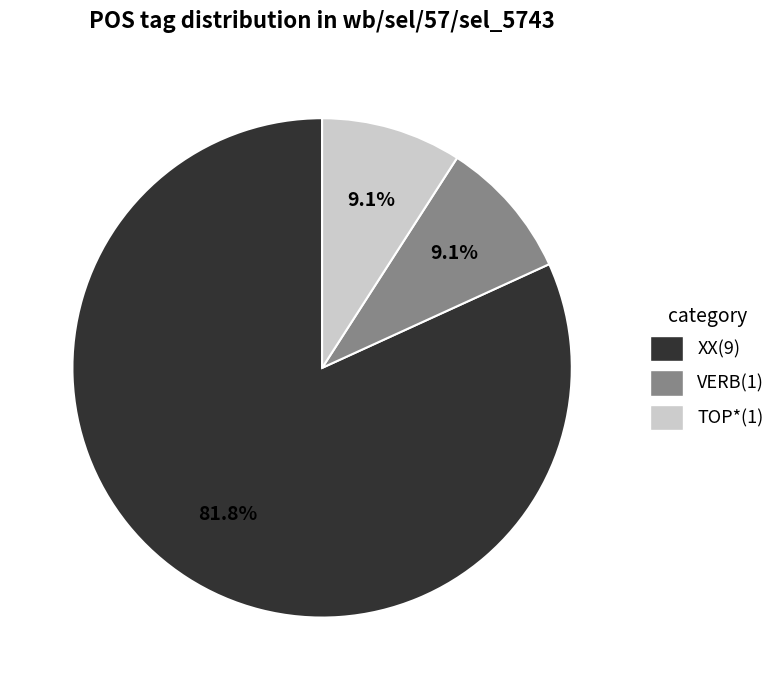

What percentage is NOT represented by VERB(1)?

90.9%